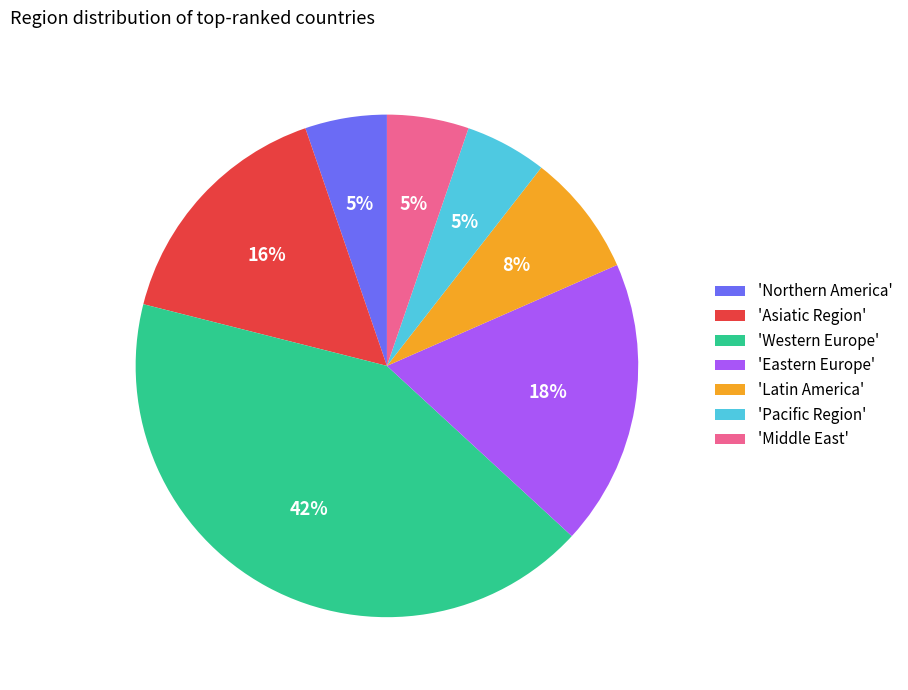

To the nearest percent, what percentage of the pie is 'Western Europe'?

42%